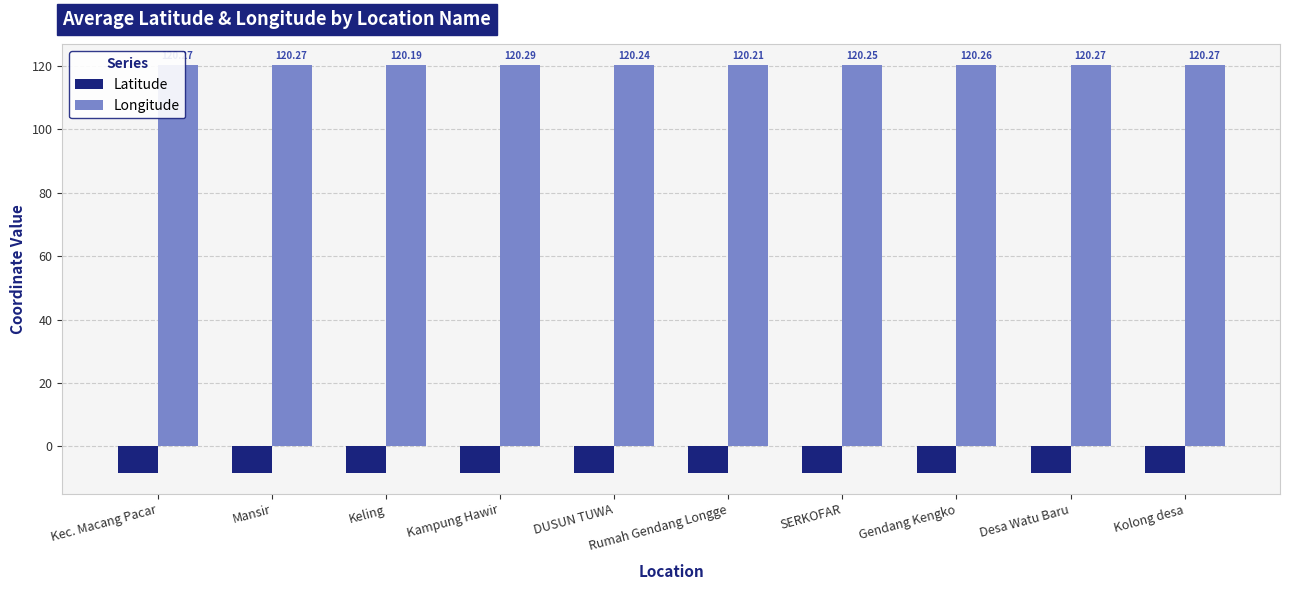

What is the sum of the Longitude values at Keling and Rumah Gendang Longge?

240.4